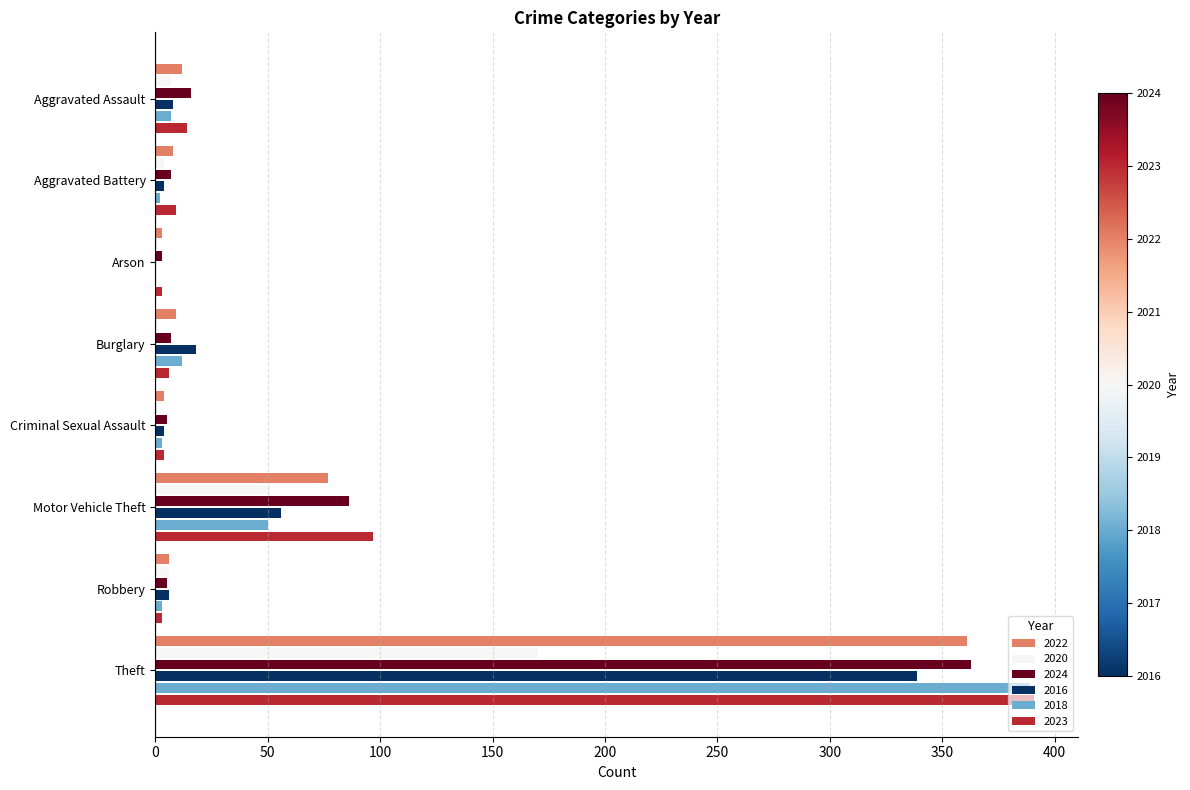

Count the number of categories in the chart.

8